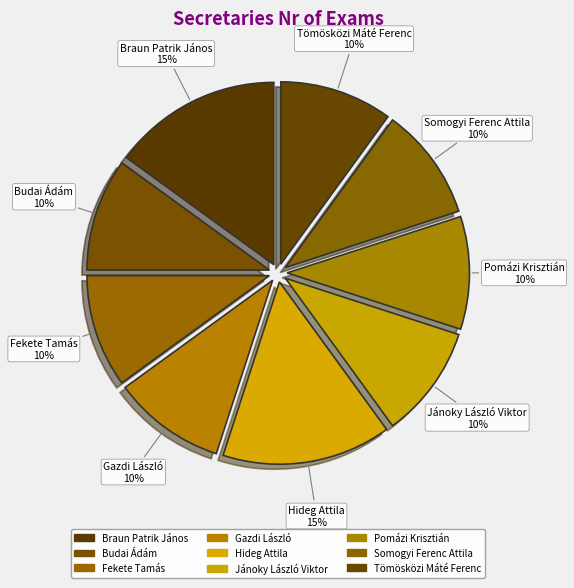

To the nearest percent, what is the combined percentage of Tömösközi Máté Ferenc and Hideg Attila?

25%